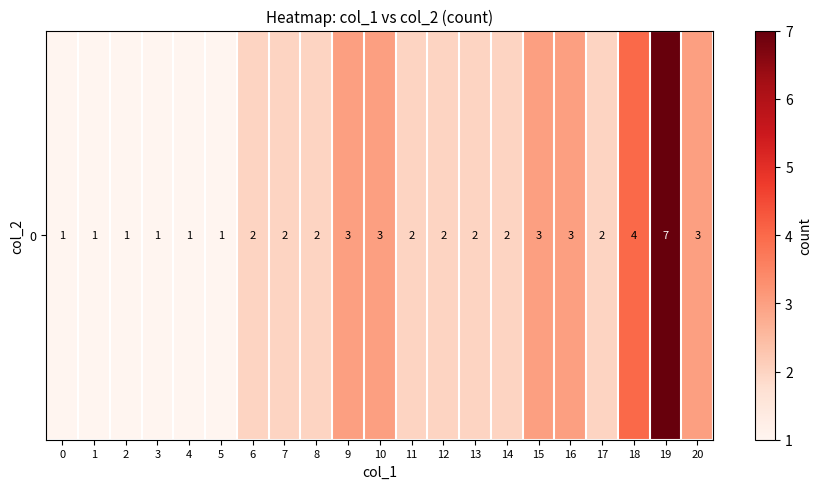

Reading right to left, what are all the values shown in this chart?

3	7	4	2	3	3	2	2	2	2	3	3	2	2	2	1	1	1	1	1	1